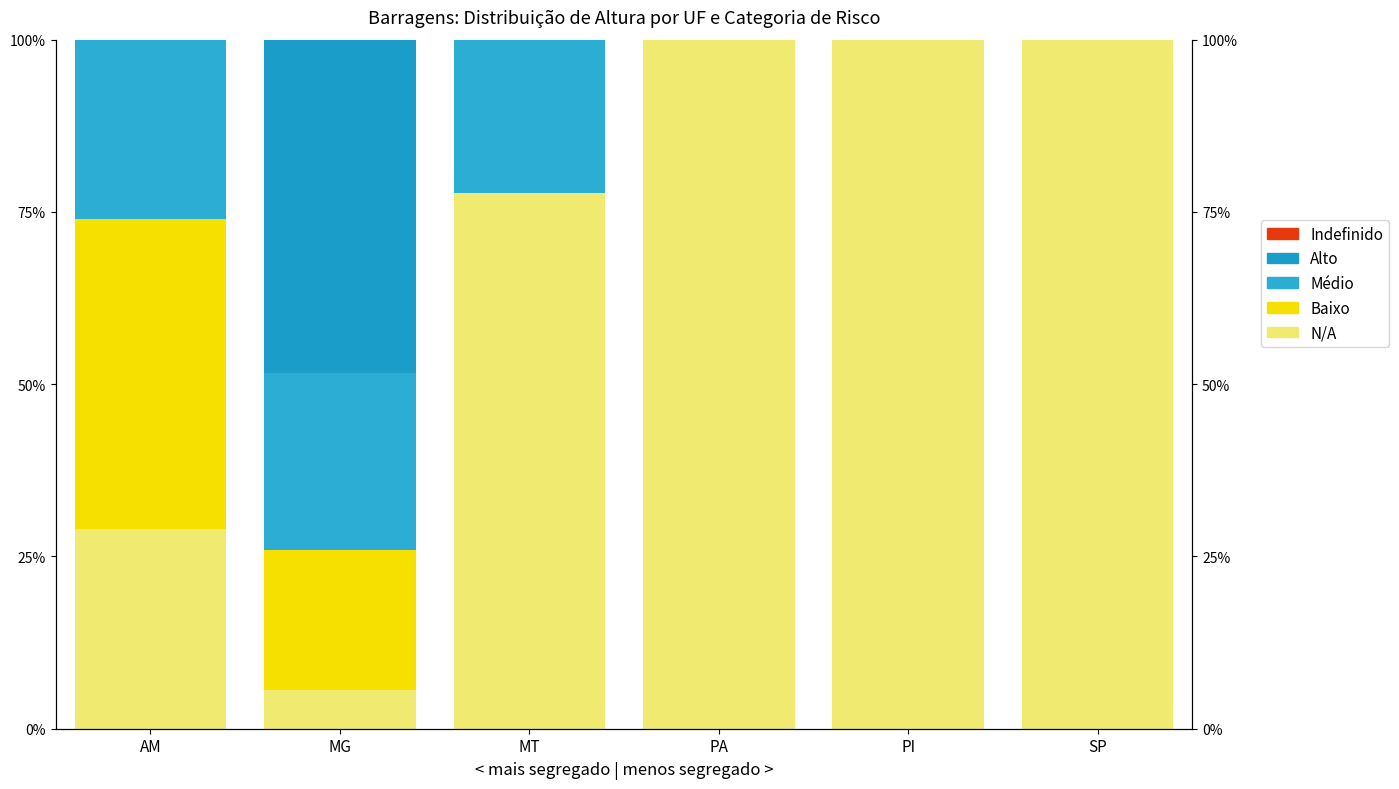

How many series are shown in this chart?

5